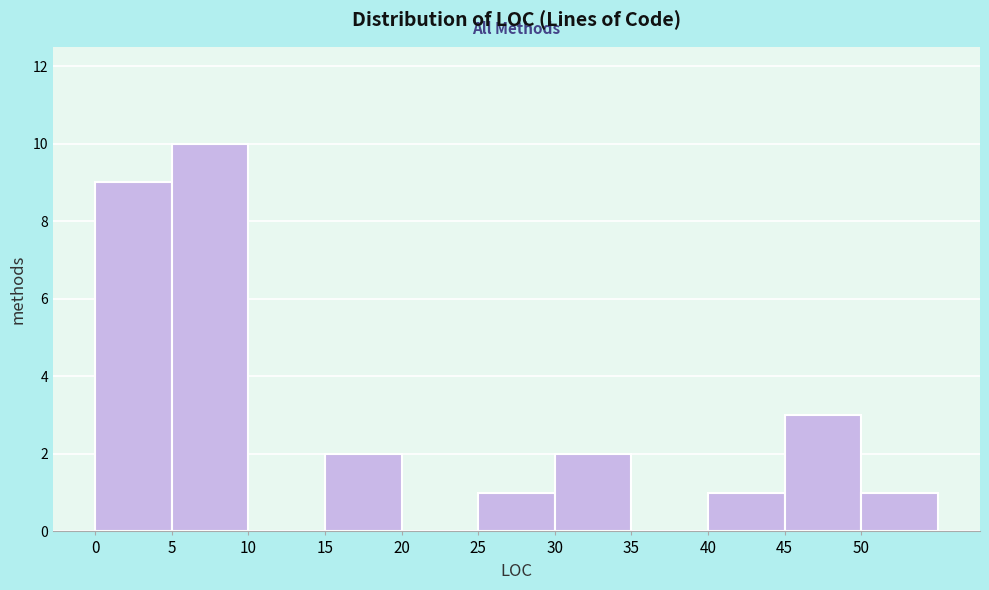

Reading left to right, list every bar in this chart as the range it spans on the x-axis followed by its height. The values are not printed on the chart, so give them approximately, as read against the axis.

0 to 5: 9
5 to 10: 10
10 to 15: 0
15 to 20: 2
20 to 25: 0
25 to 30: 1
30 to 35: 2
35 to 40: 0
40 to 45: 1
45 to 50: 3
50 to 55: 1